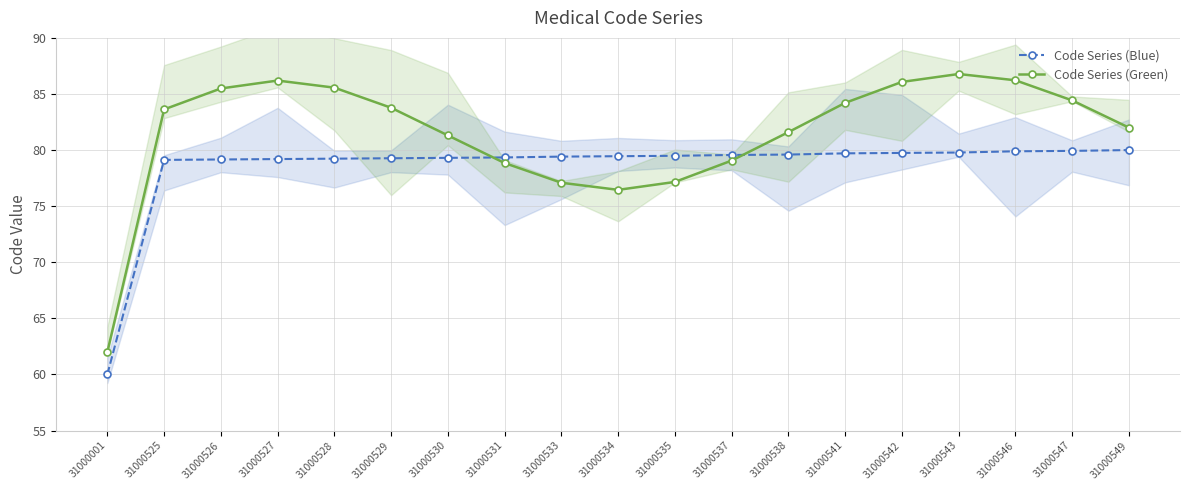

True or false: Code Series (Blue) has more than 0 points higher than both neighbors.

False